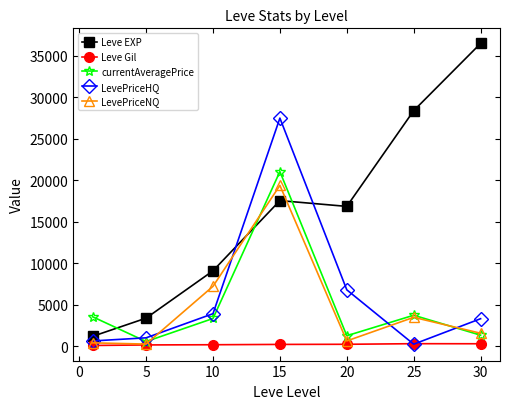

How many times do currentAveragePrice and LevePriceHQ cross each other?

3